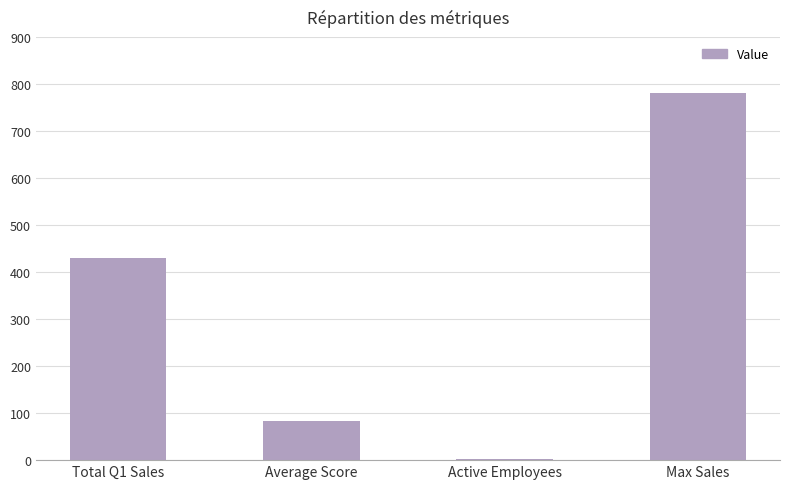

What is the smallest value displayed?

3.0